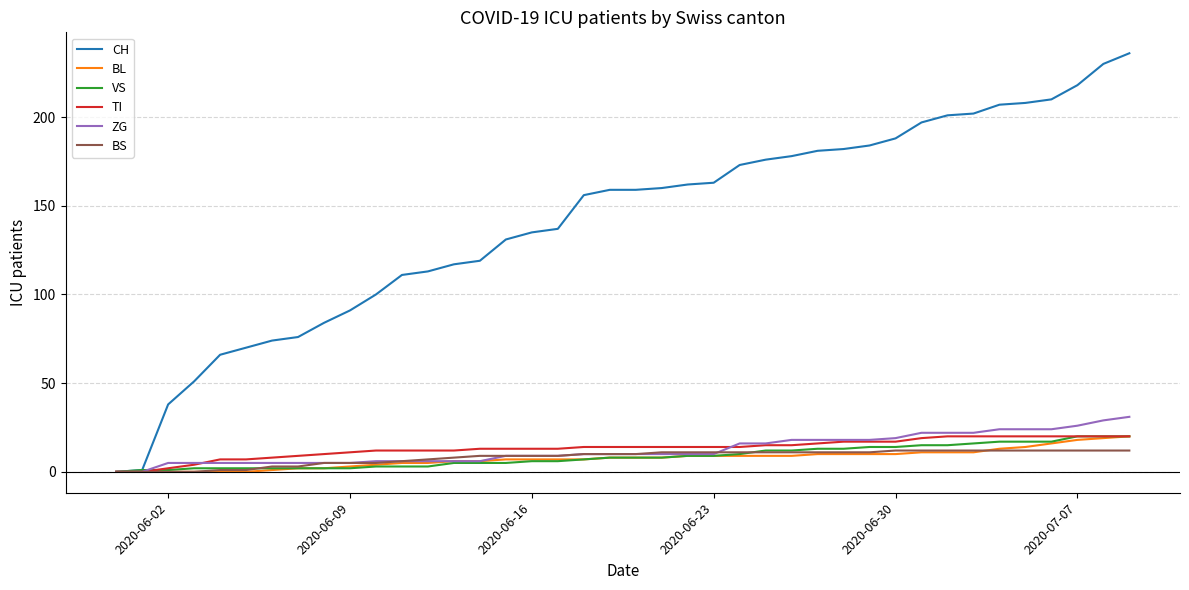

Which series has the largest total across all categories?

CH